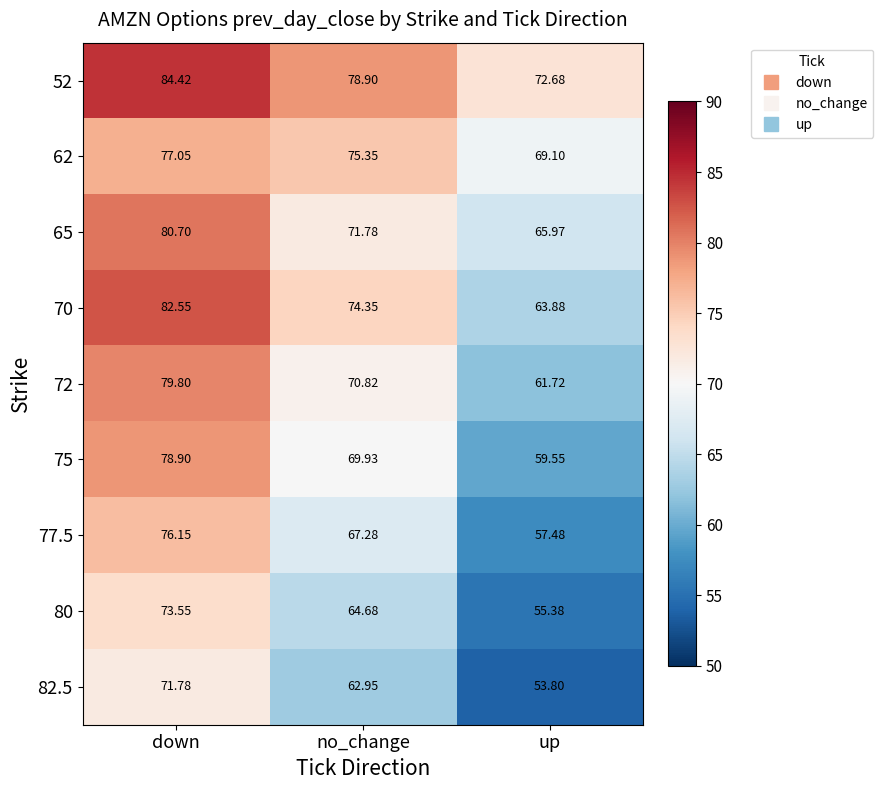

Rank the categories by 62 value from lowest to highest.

up, no_change, down